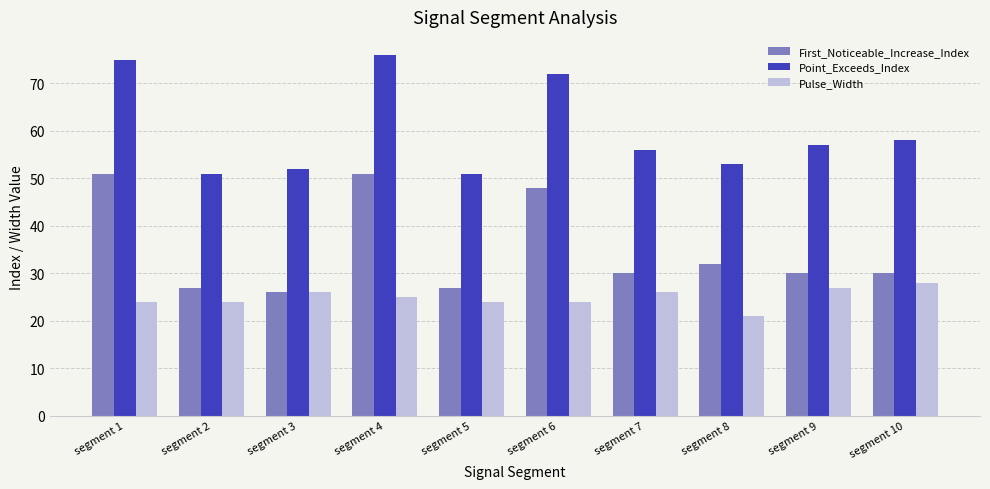

How many data points does each series have?

10